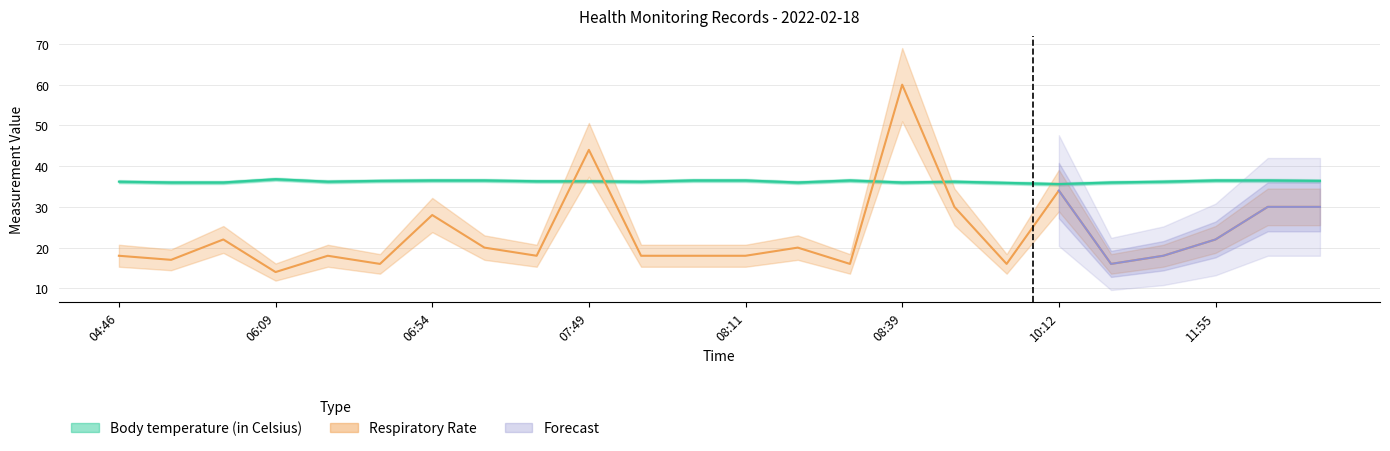

What is the total value across all series at 08:11?

54.5